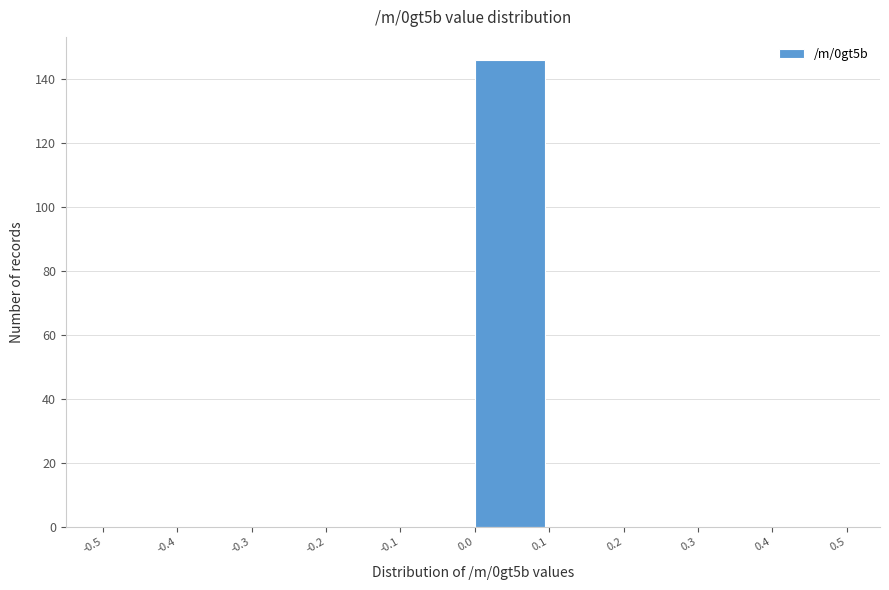

Reading left to right, transcribe this chart: for each bar, give the range it covers on the x-axis and its height. The values are not printed on the chart, so give them approximately, as read against the axis.

-0.5 to -0.4: 0
-0.4 to -0.3: 0
-0.3 to -0.2: 0
-0.2 to -0.1: 0
-0.1 to 0.0: 0
0.0 to 0.1: 146
0.1 to 0.2: 0
0.2 to 0.3: 0
0.3 to 0.4: 0
0.4 to 0.5: 0